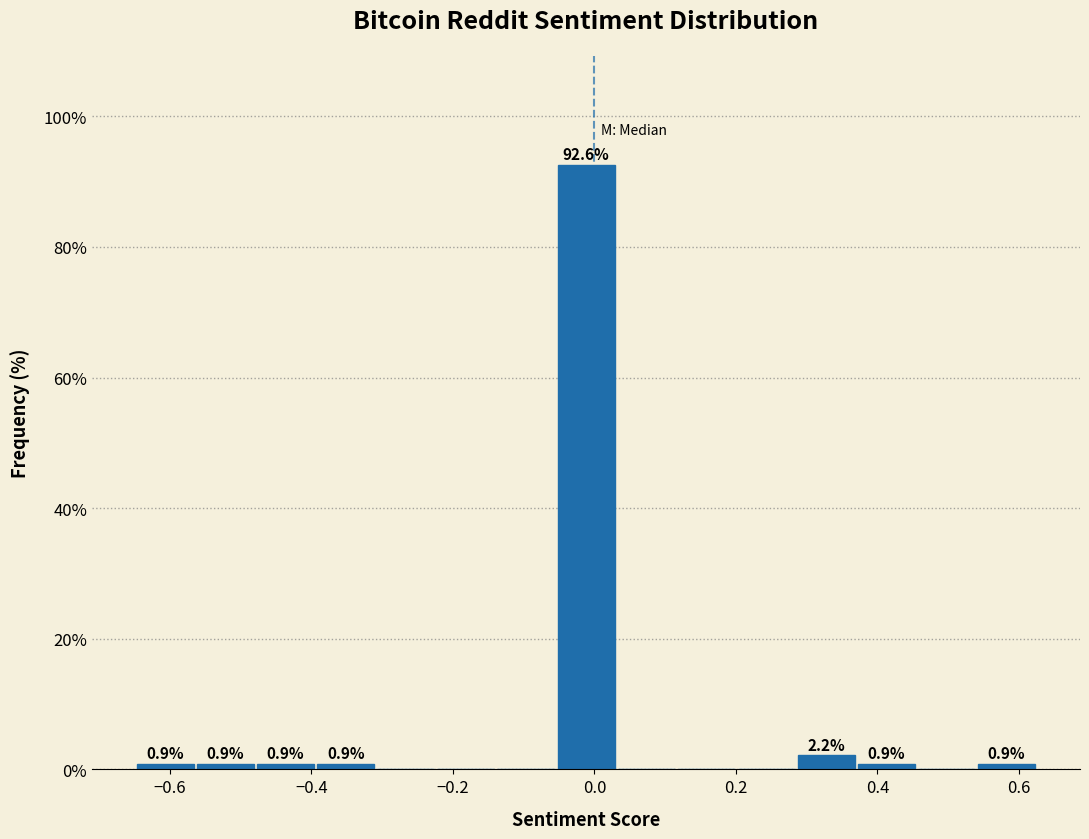

Which range on the x-axis has the tallest bar?

-0.06 to 0.04